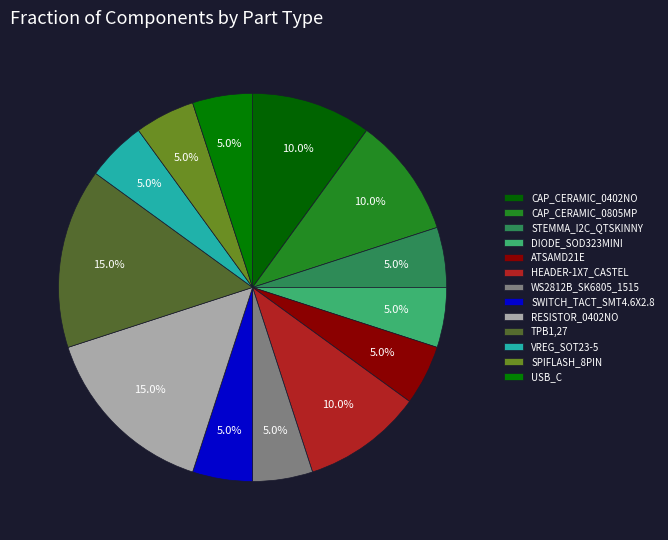

Is it true that WS2812B_SK6805_1515 is 5% of the pie?

True